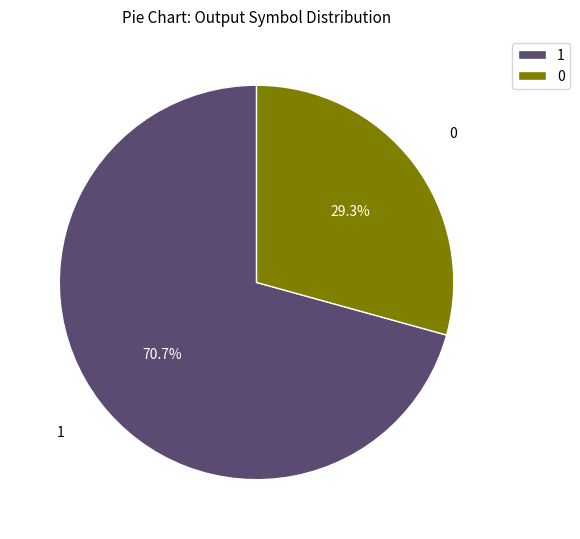

How many segments does this pie chart have?

2